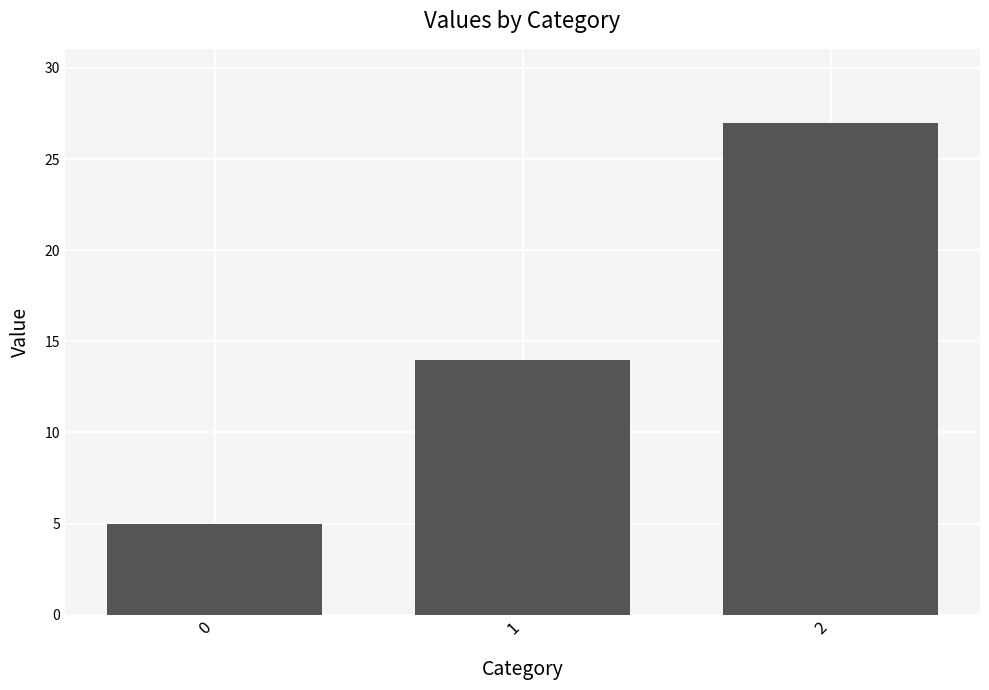

What is the maximum value shown in the chart?

27